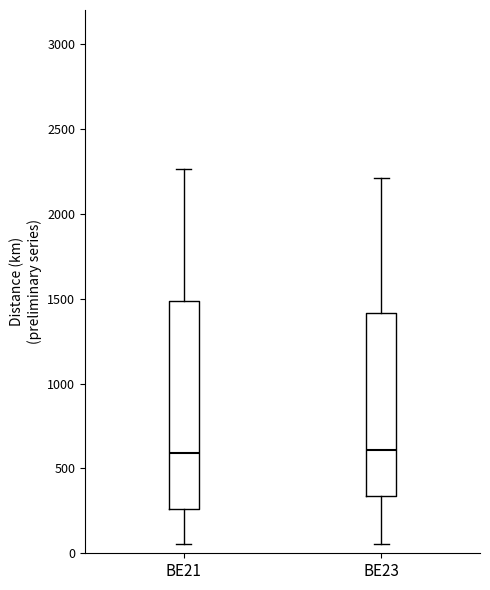

Where does the median line of the box for BE21 sit on the y-axis? The values are not printed on the chart, so give them approximately, as read against the axis.

600